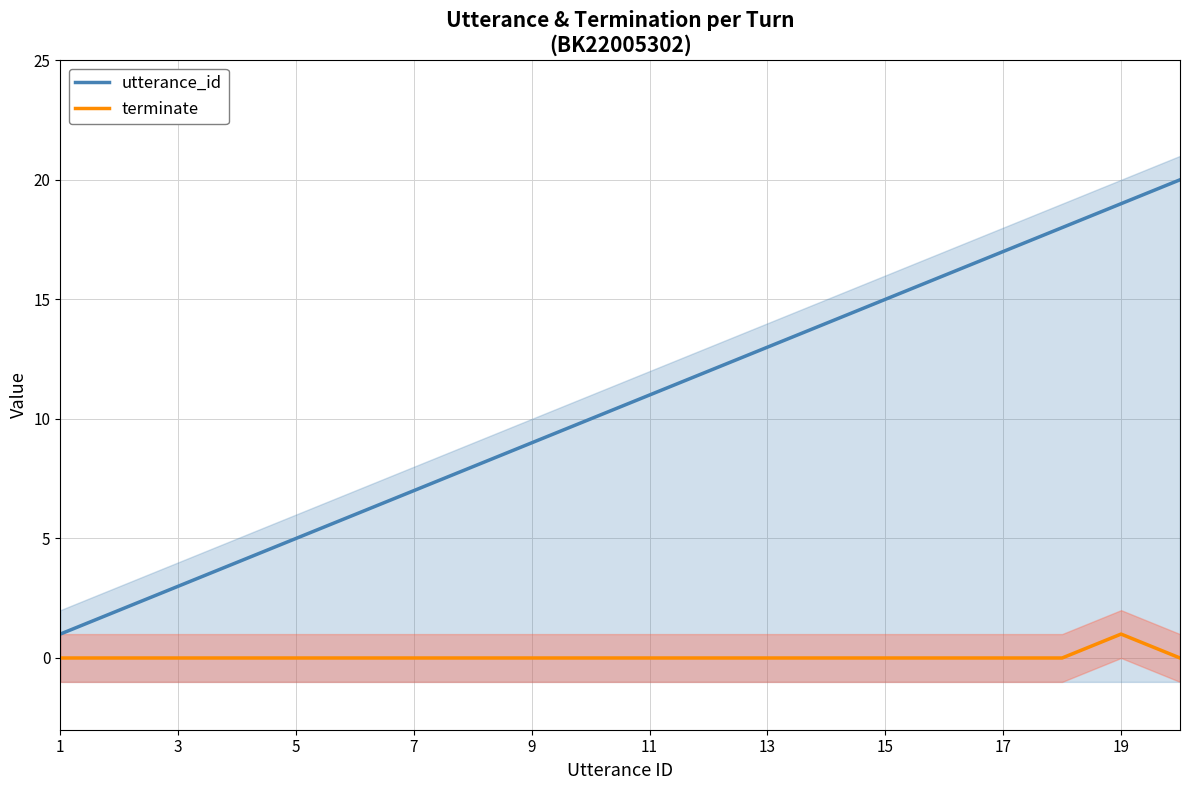

List the series in order of their overall mean, lowest first.

terminate, utterance_id